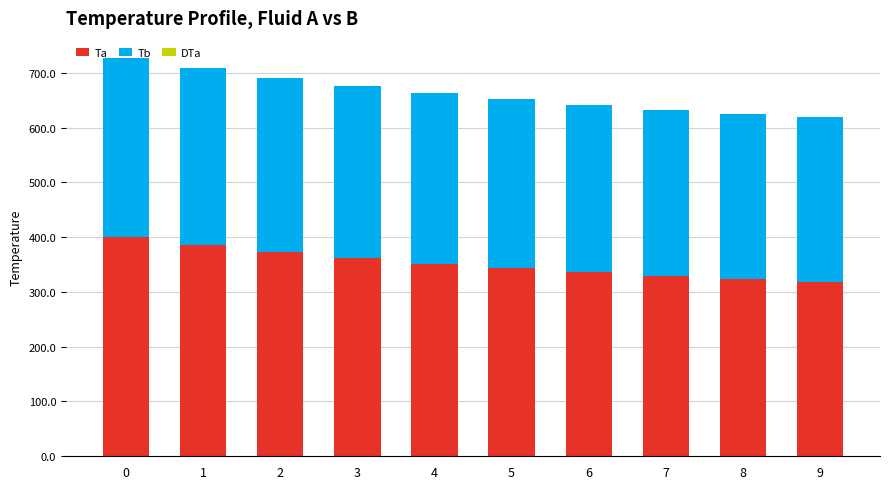

True or false: Ta has a value of 561.8 at 9.

False